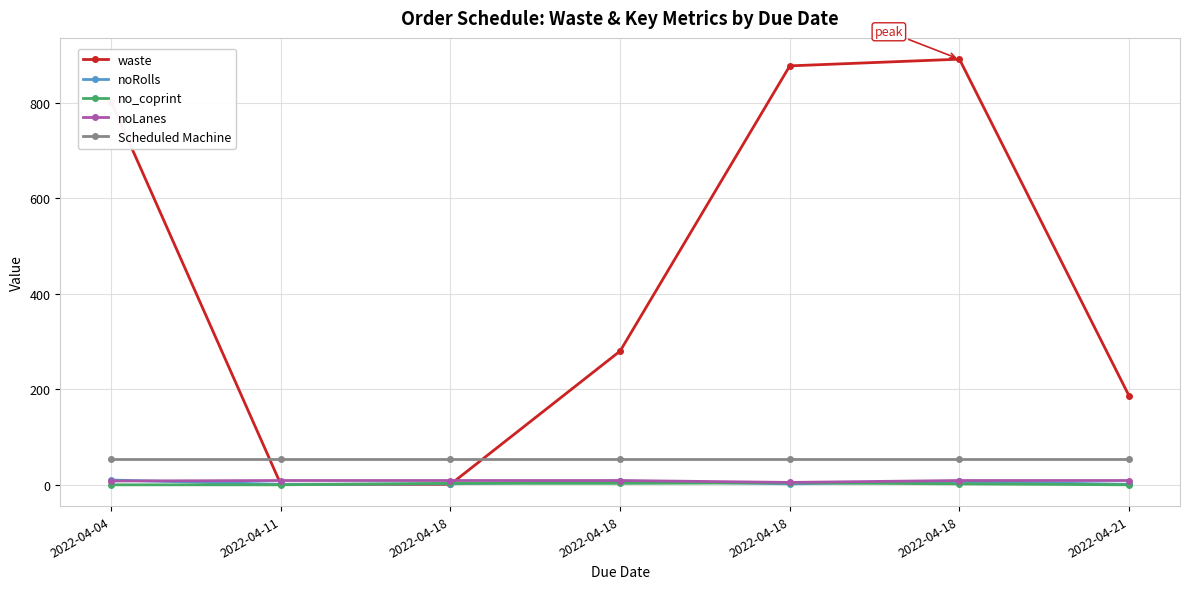

Between 2022-04-11 and 2022-04-18, which series saw the biggest shift?

waste